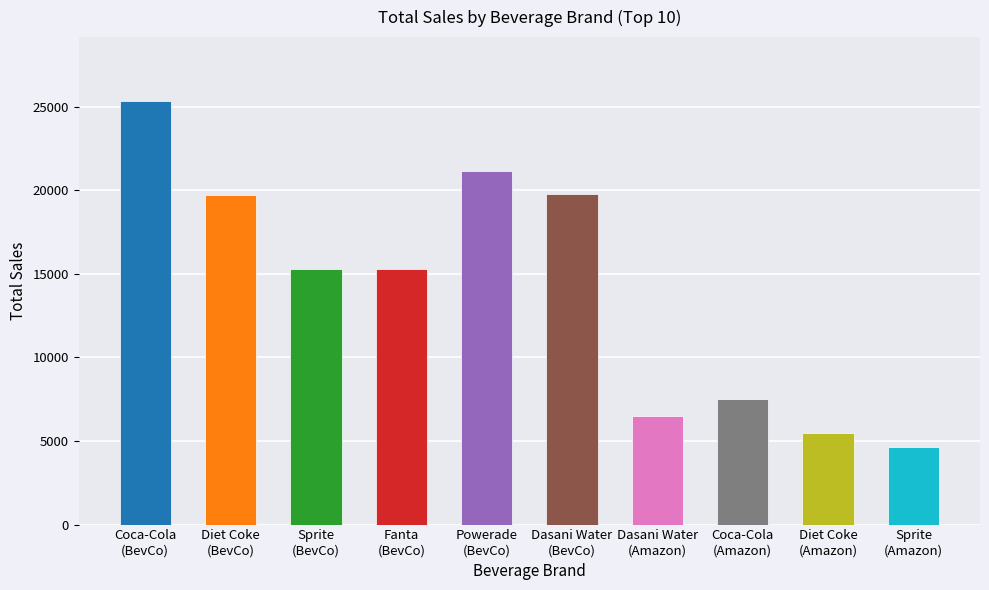

The chart shows a value of 11391.7 at Coca-Cola
(Amazon). True or false?

False